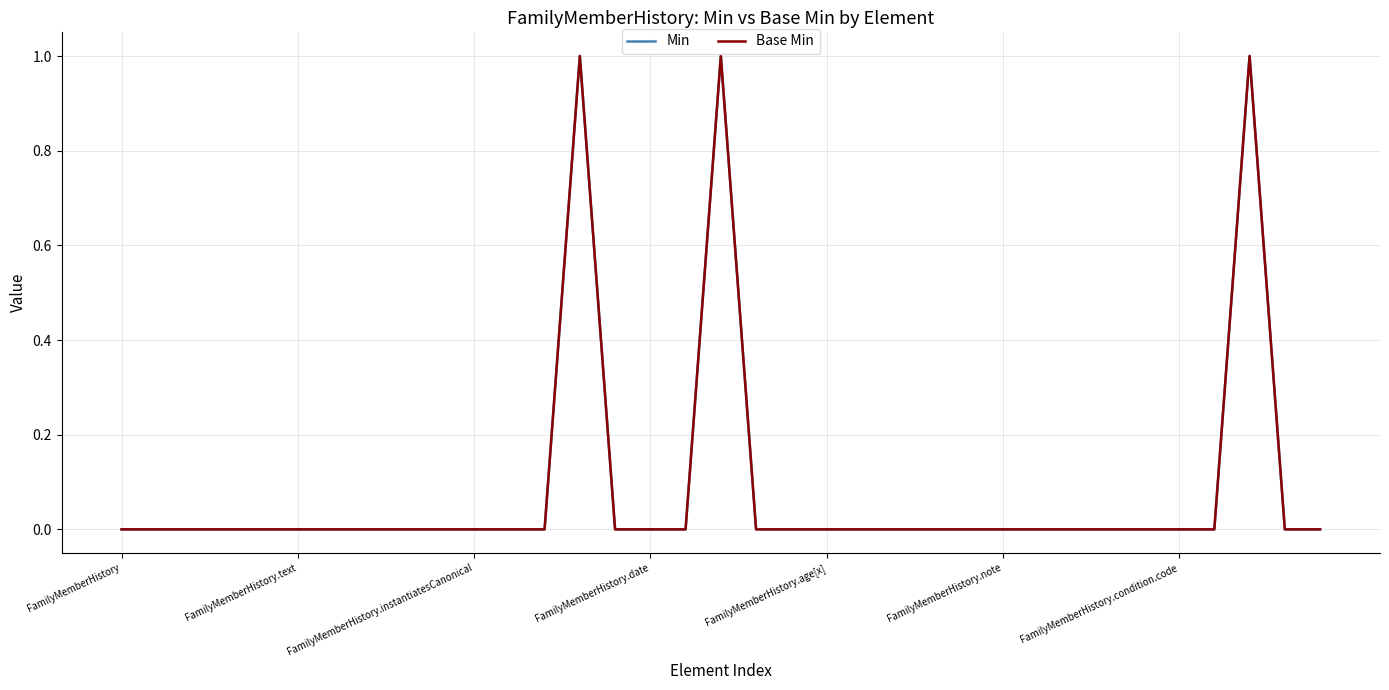

Rank the series by their maximum value, from lowest to highest.

Min, Base Min